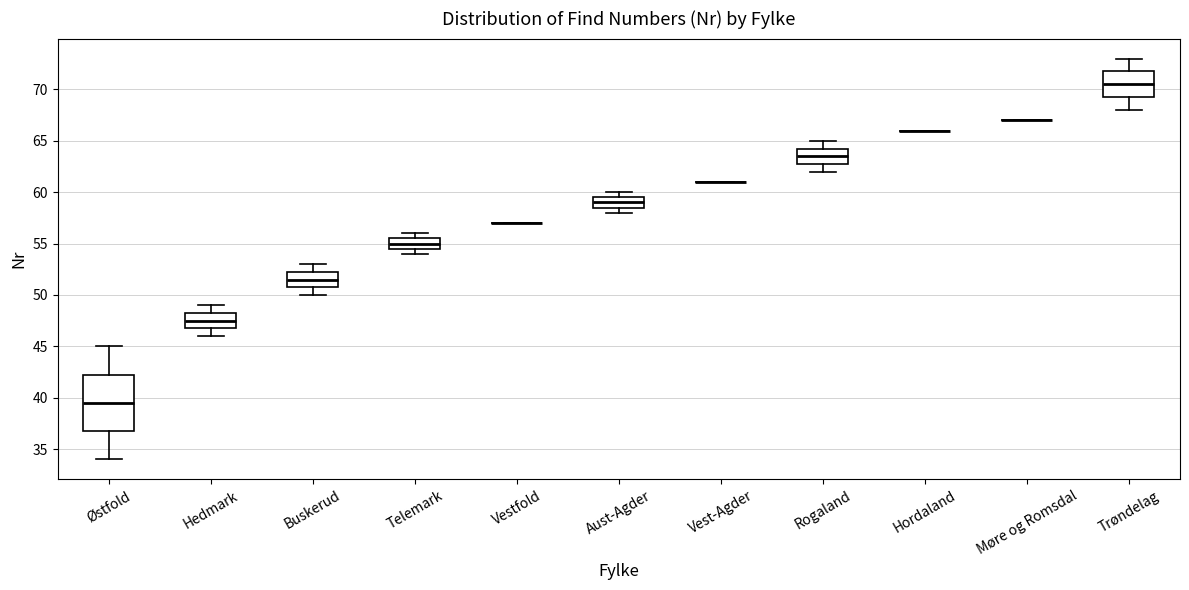

Where does the median line of the box for Buskerud sit on the y-axis? The values are not printed on the chart, so give them approximately, as read against the axis.

51.5